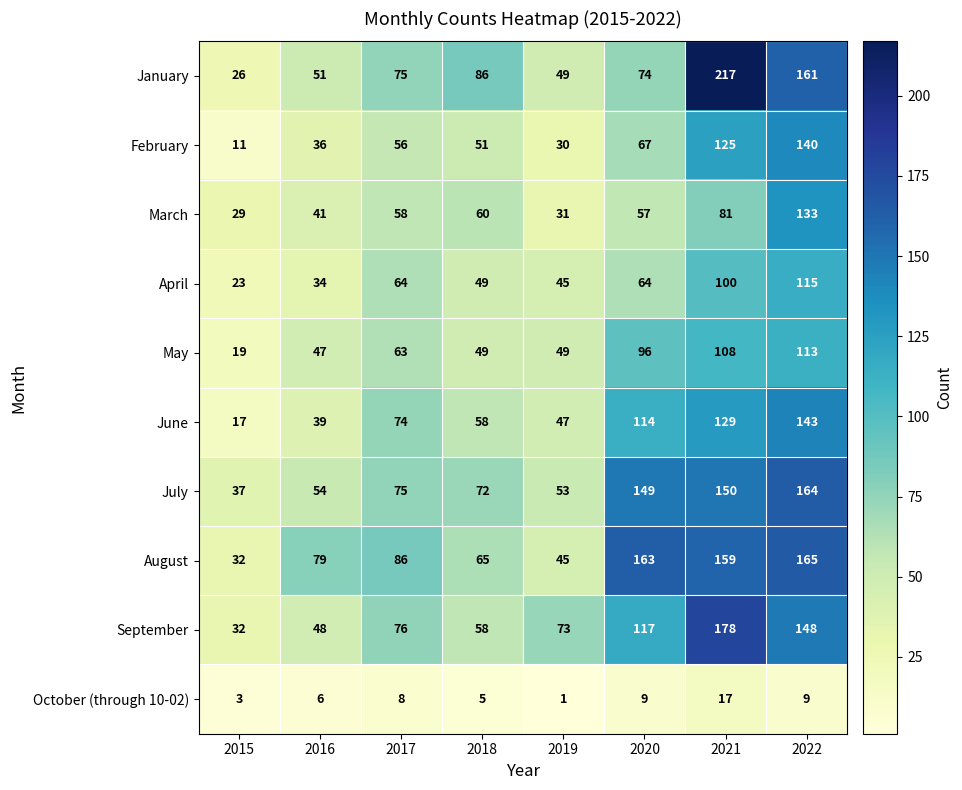

Rank the series by their maximum value, from highest to lowest.

January, September, August, July, June, February, March, April, May, October (through 10-02)